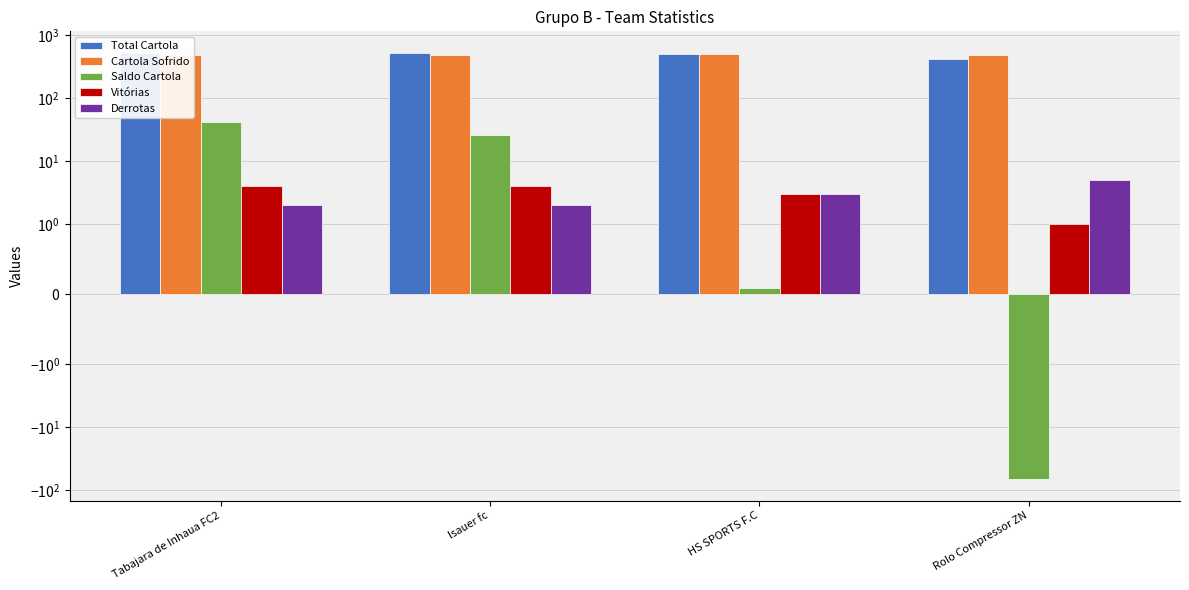

What is the minimum value for Vitórias?

1.0